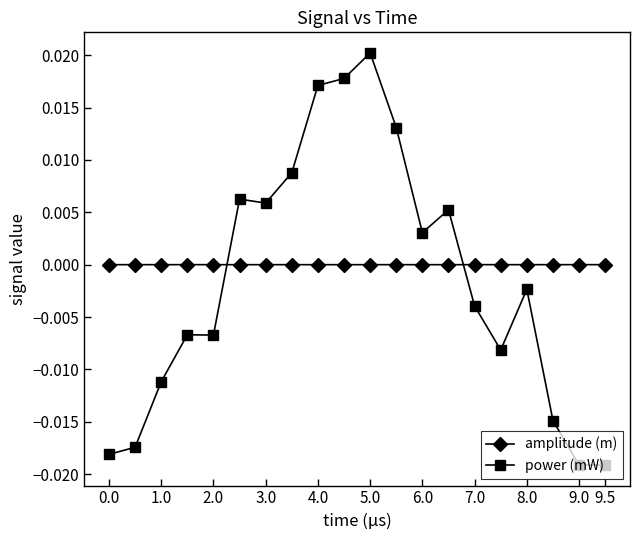

List the series in order of their peak value, highest first.

power (mW), amplitude (m)